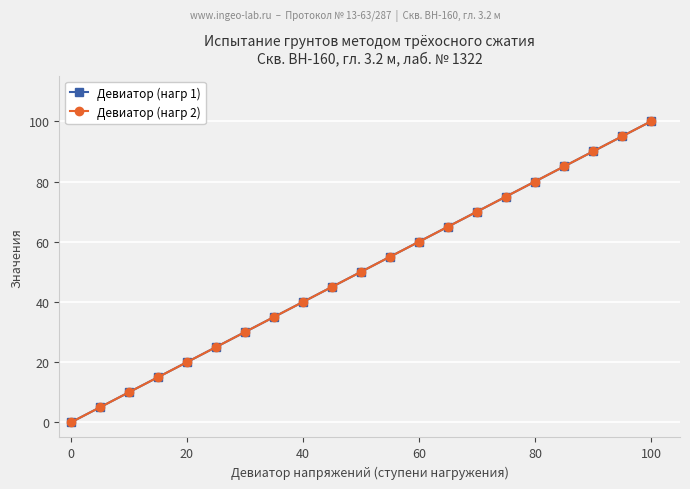

Does the chart have visible grid lines?

Yes